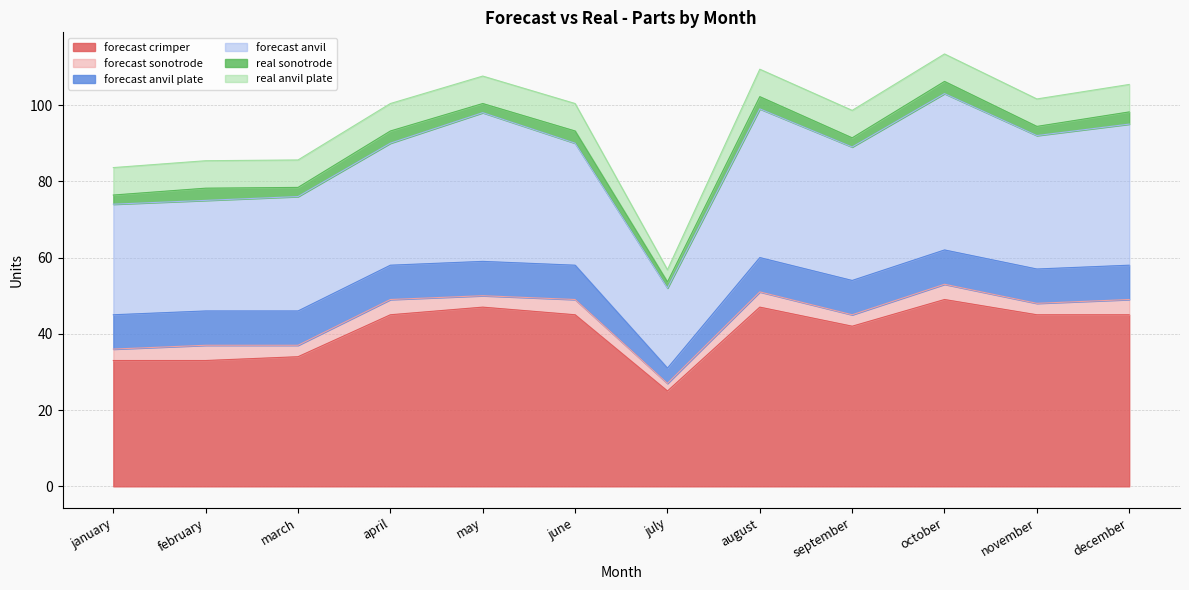

At which label does forecast sonotrode reach its peak?

february